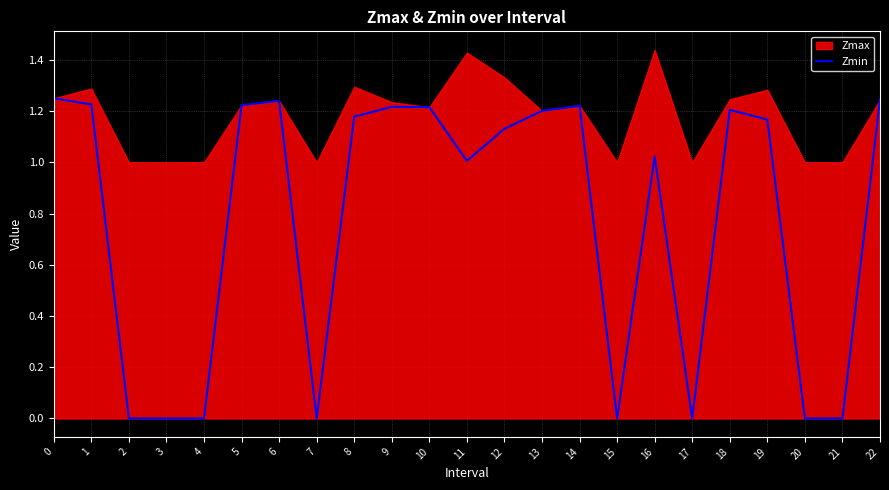

How many values exceed 1?

15